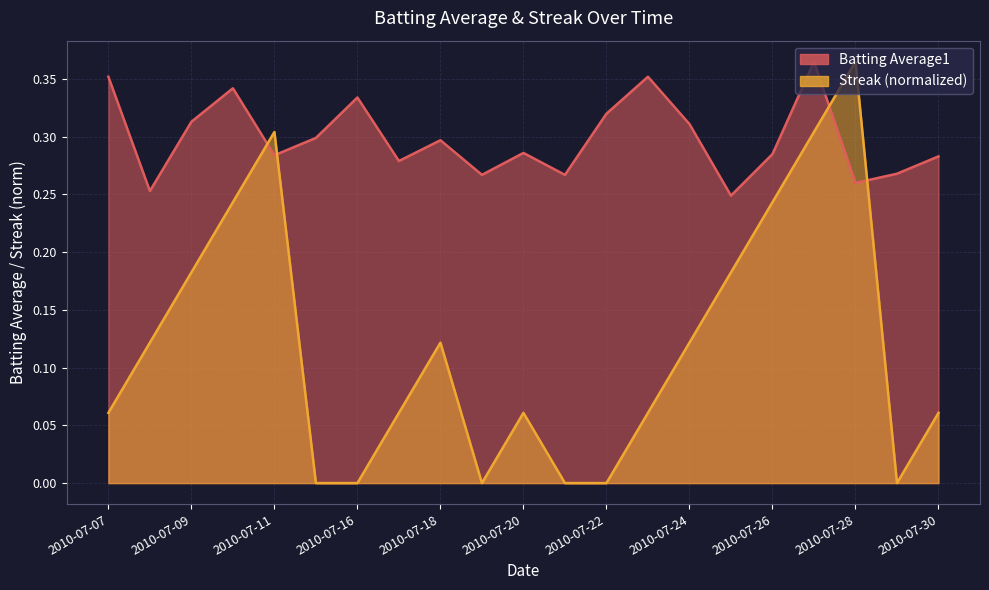

At 2010-07-25, list the series in order from smallest to largest.

Streak, Batting Average1